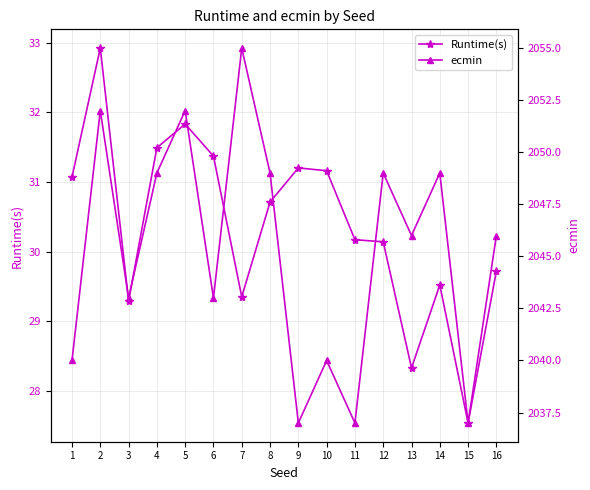

What is the value of the ecmin point at the 4th from the left?

2049.0